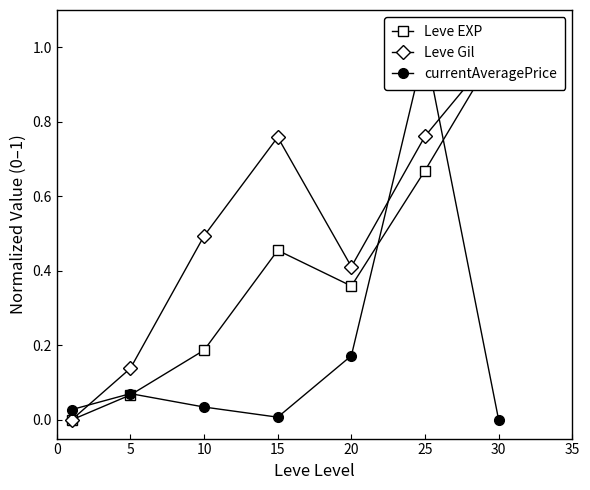

List the series in order of their overall mean, lowest first.

currentAveragePrice, Leve EXP, Leve Gil